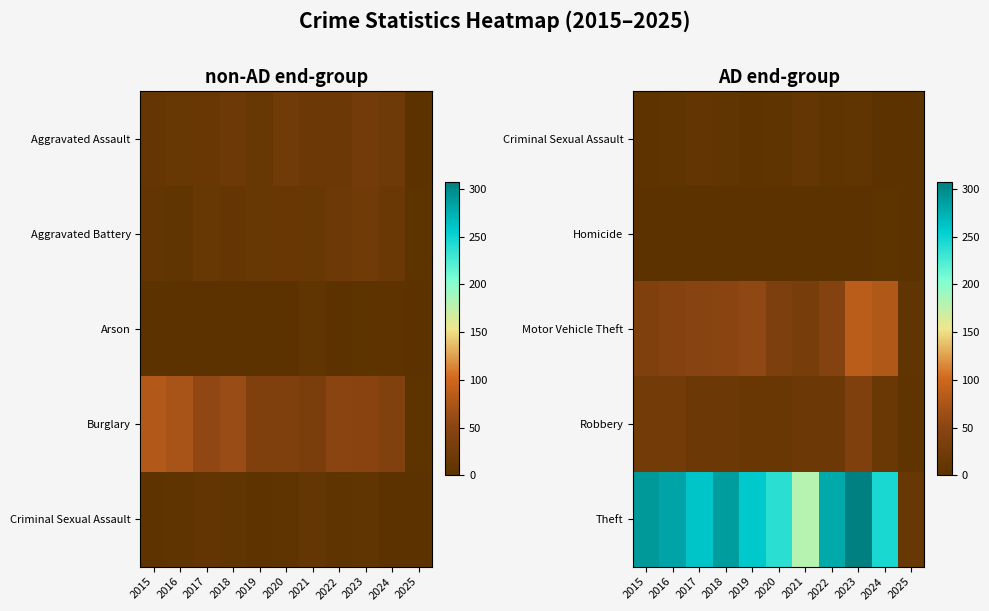

Is the value of Criminal Sexual Assault at 2020 greater than the value of Theft at 2021?

No